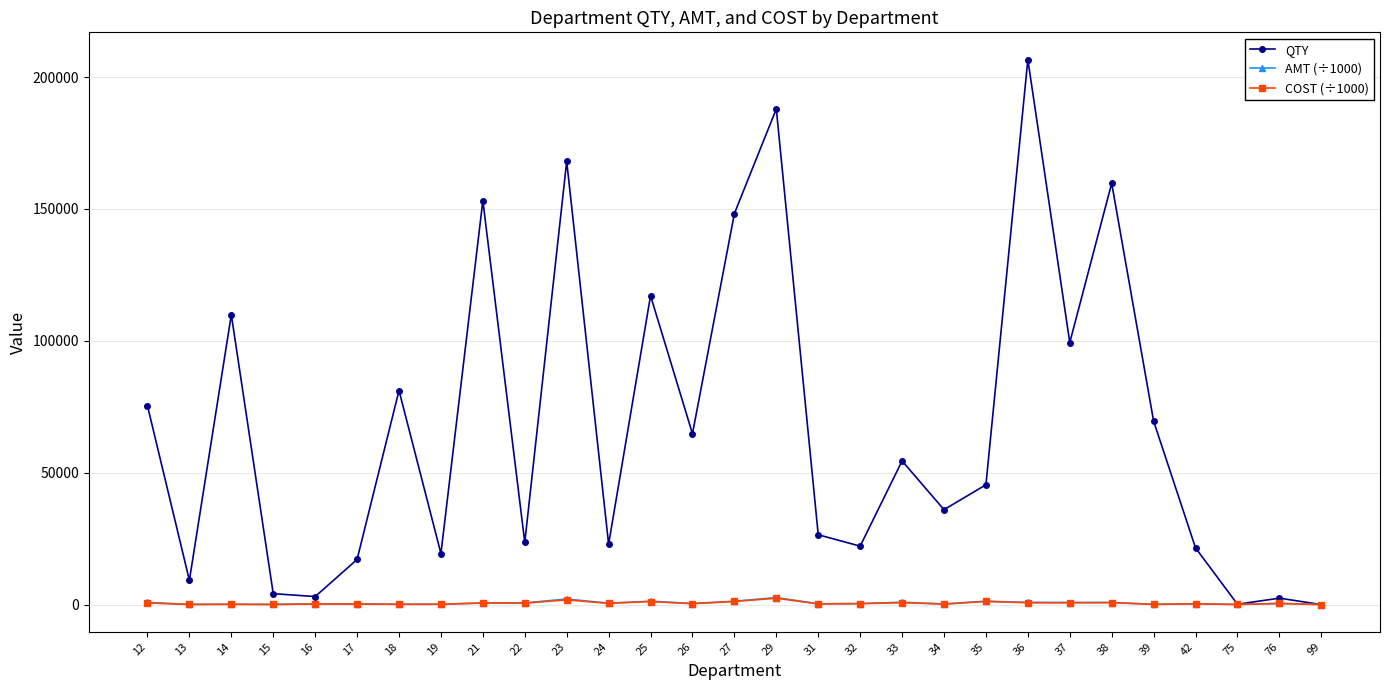

What is the value of the COST (÷1000) point at the 3rd from the left?

100.1